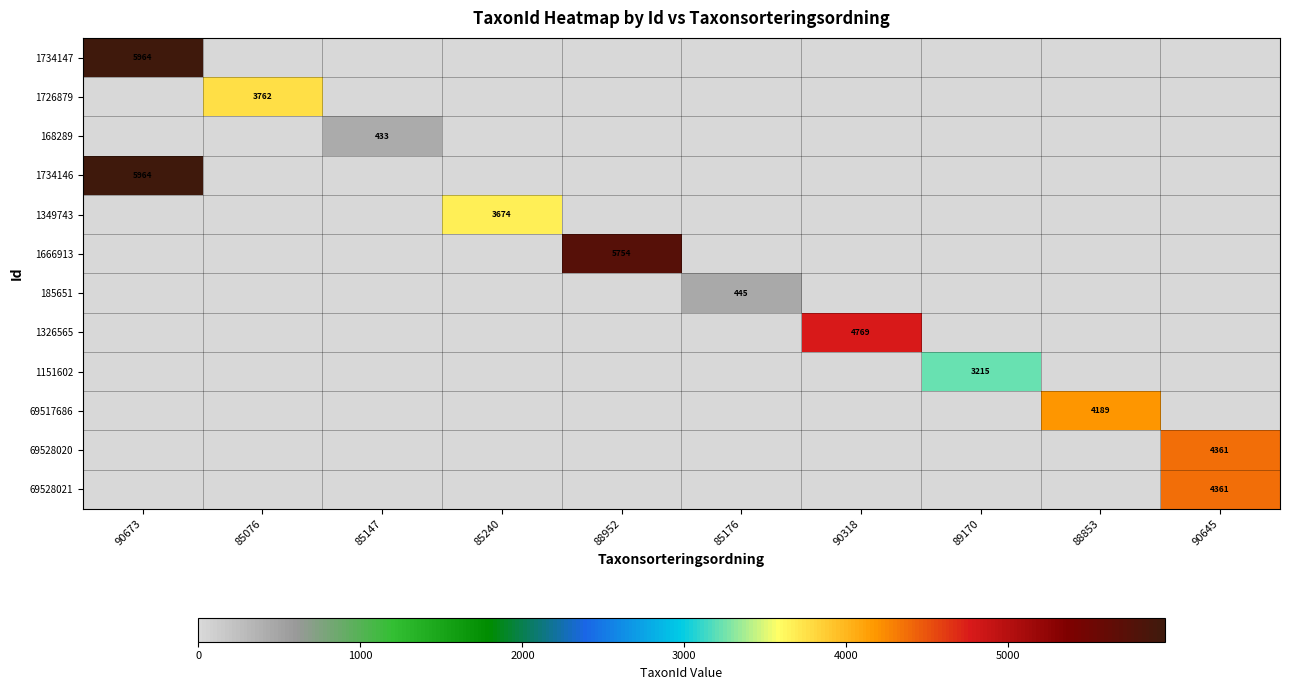

How many data points does each series have?

10